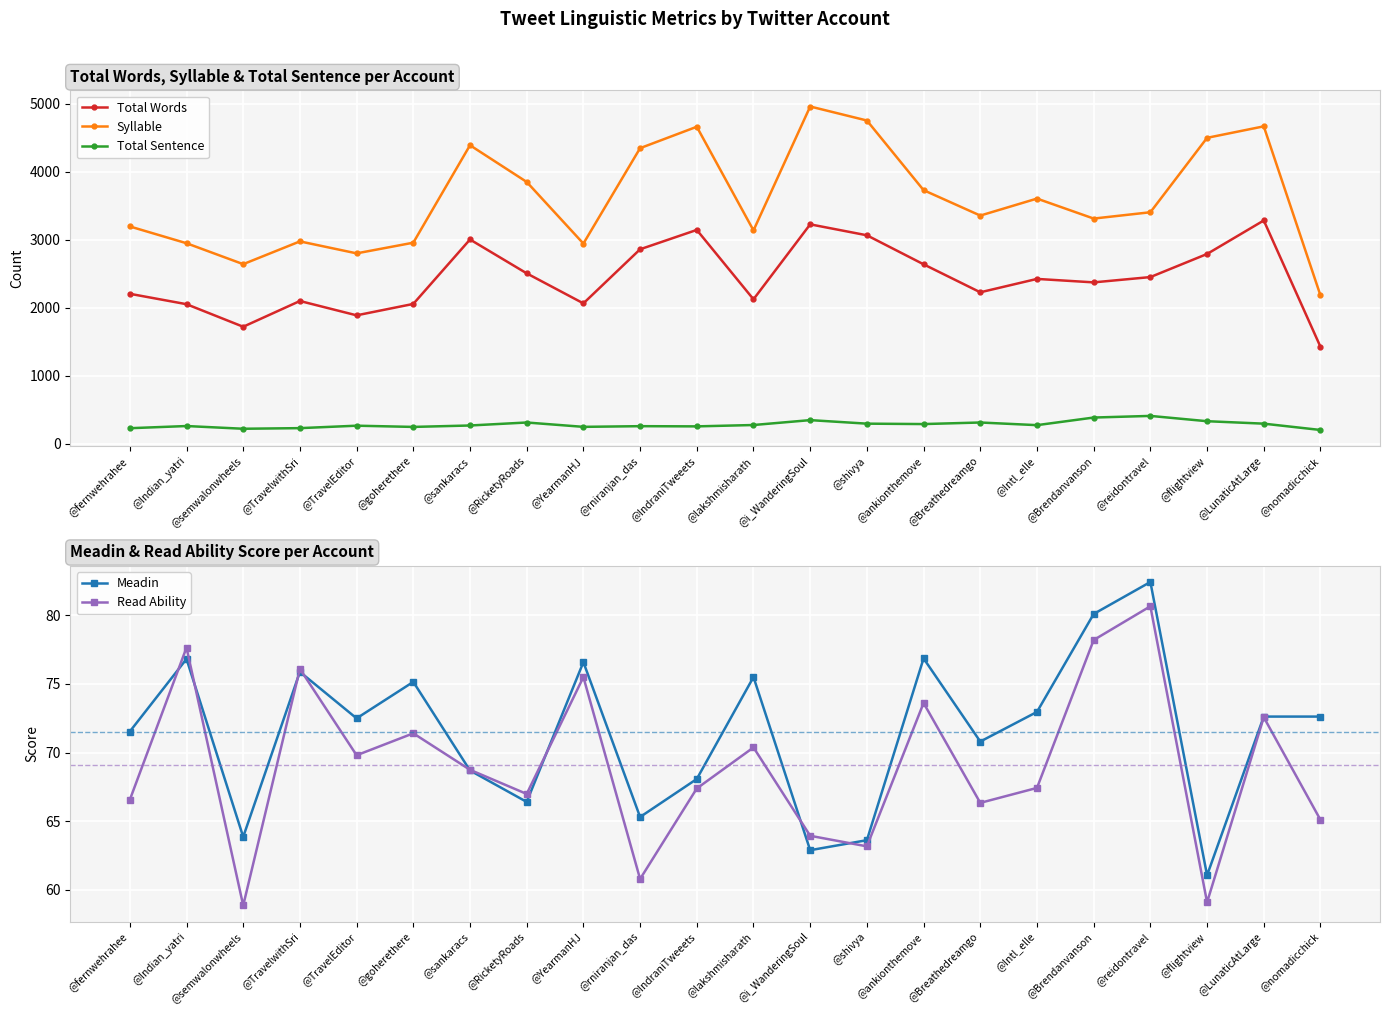

The value of Syllable at @fernwehrahee is 3195.0. True or false?

True